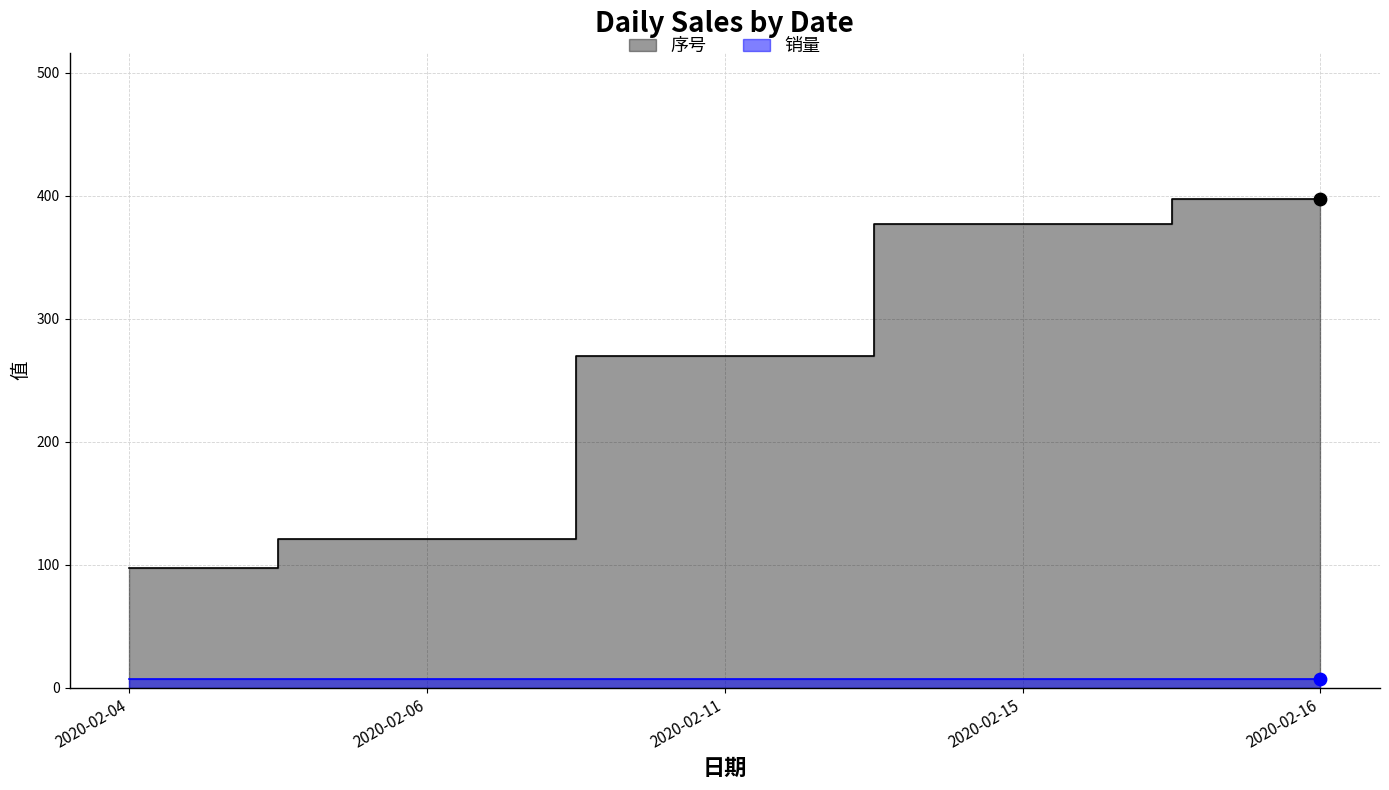

What is the change in value from 2020-02-06 to 2020-02-16?

+276